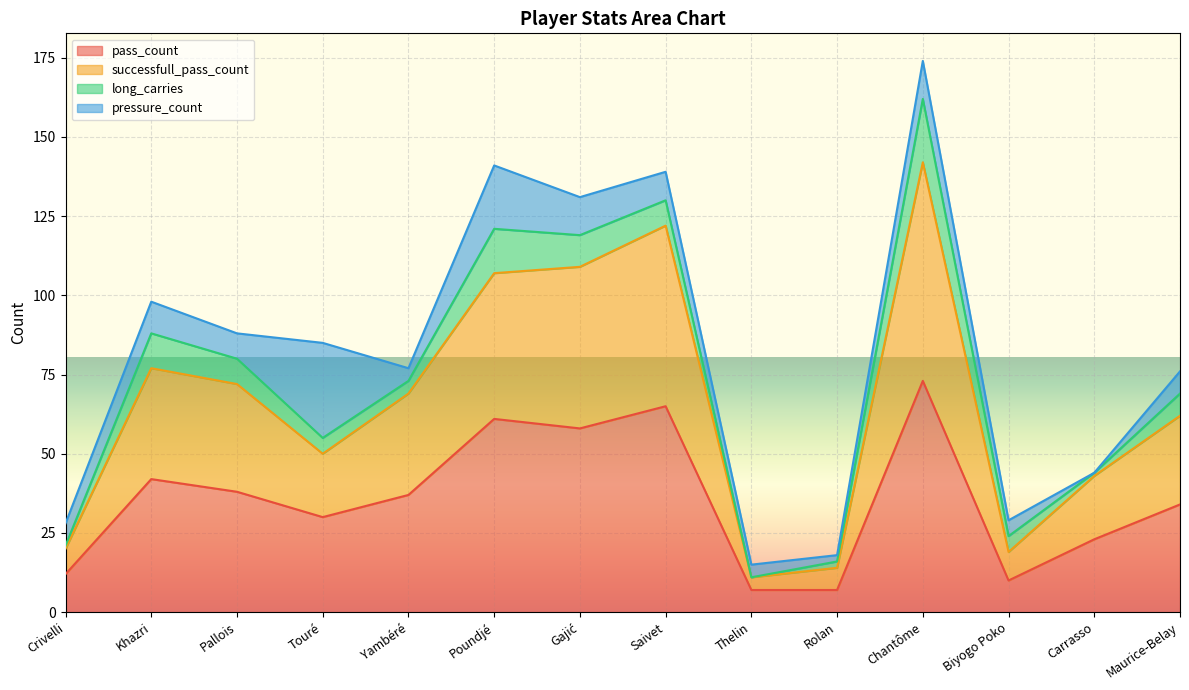

What are all the series names shown in the legend?

pass_count, successfull_pass_count, long_carries, pressure_count